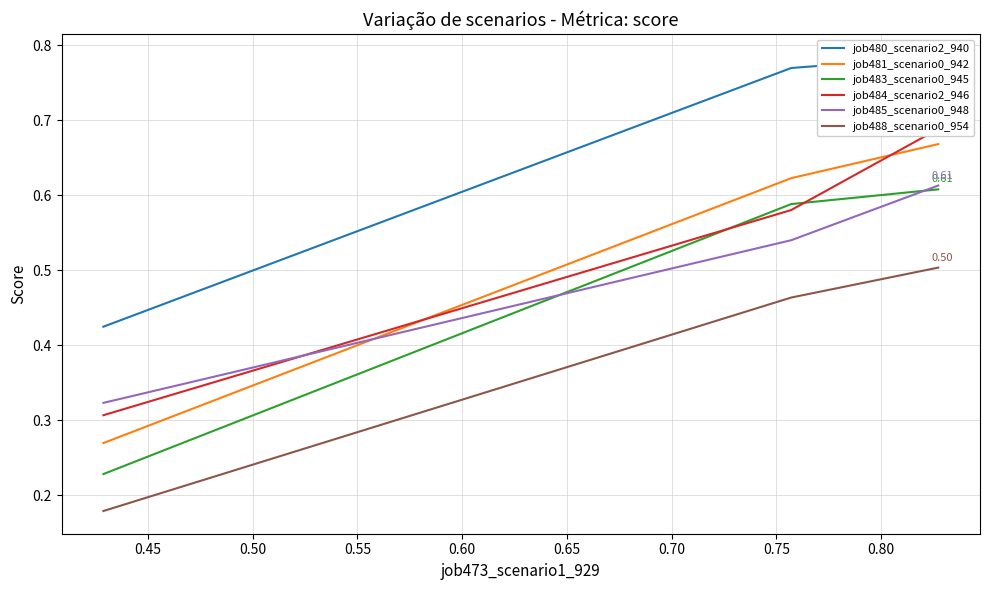

Is it true that job480_scenario2_940 equals 0.2 at 0.45?

False